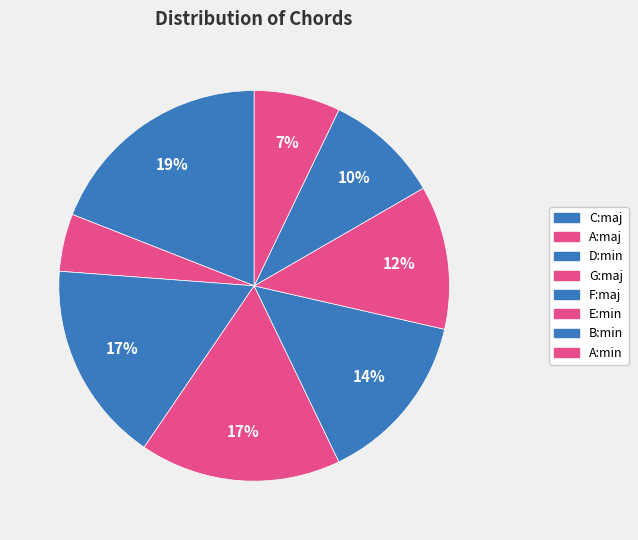

Count the number of slices in the pie.

8